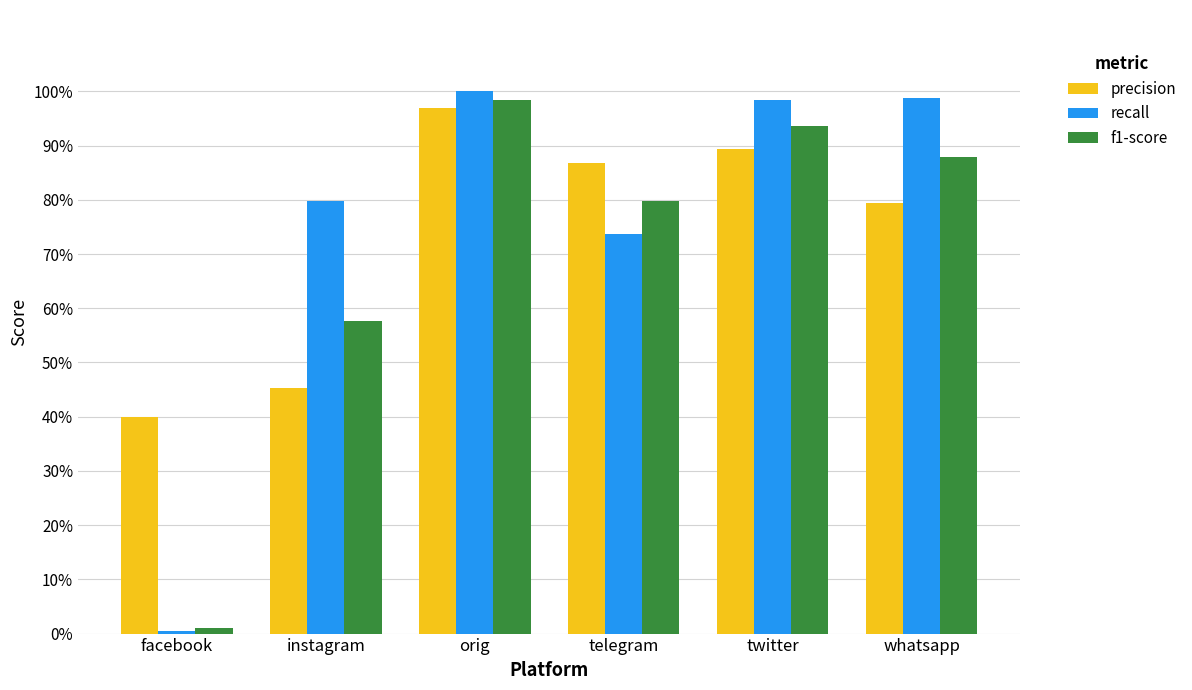

Reading left to right, transcribe all the data shown in this chart.

precision: 0.4	0.5	1.0	0.9	0.9	0.8
recall: 0.0	0.8	1.0	0.7	1.0	1.0
f1-score: 0.0	0.6	1.0	0.8	0.9	0.9